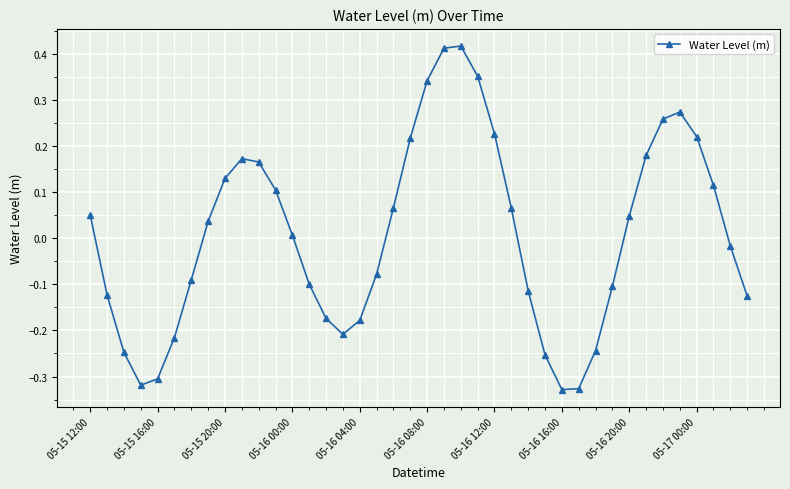

How many data points are above 0?

21